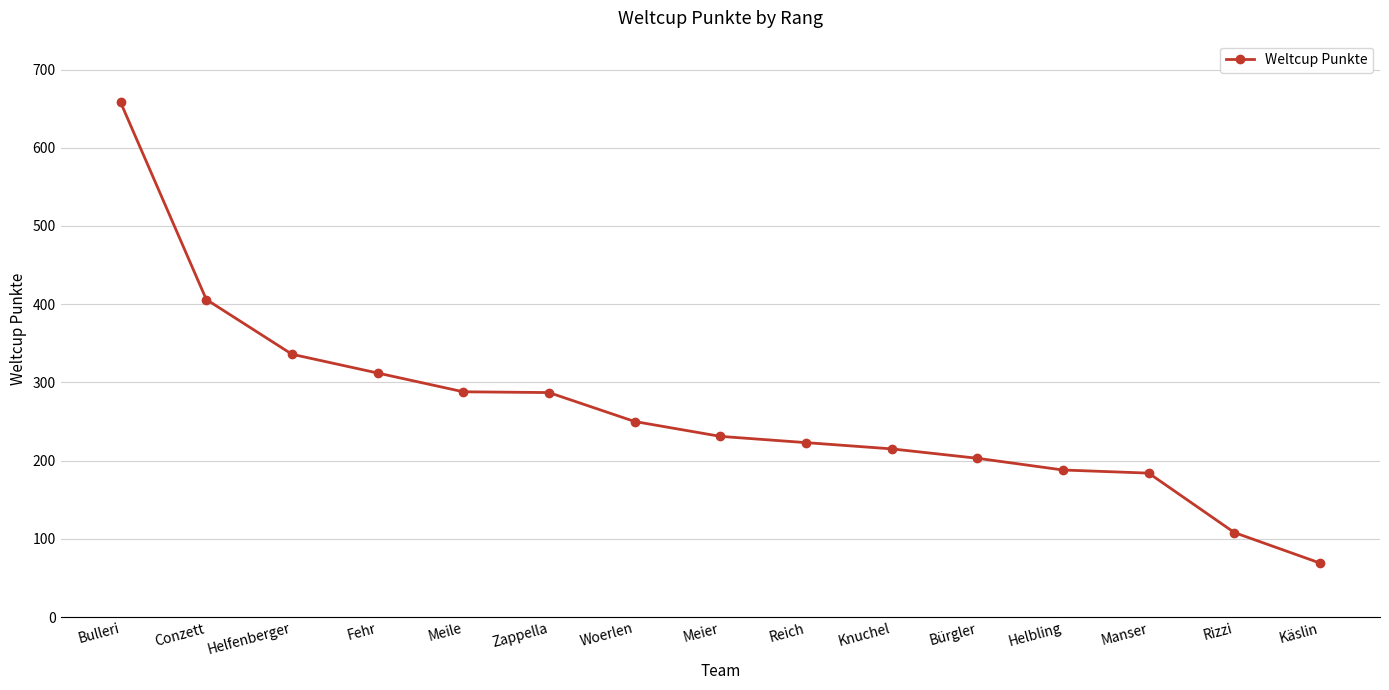

What is the label of the 14th point from the right?

Conzett